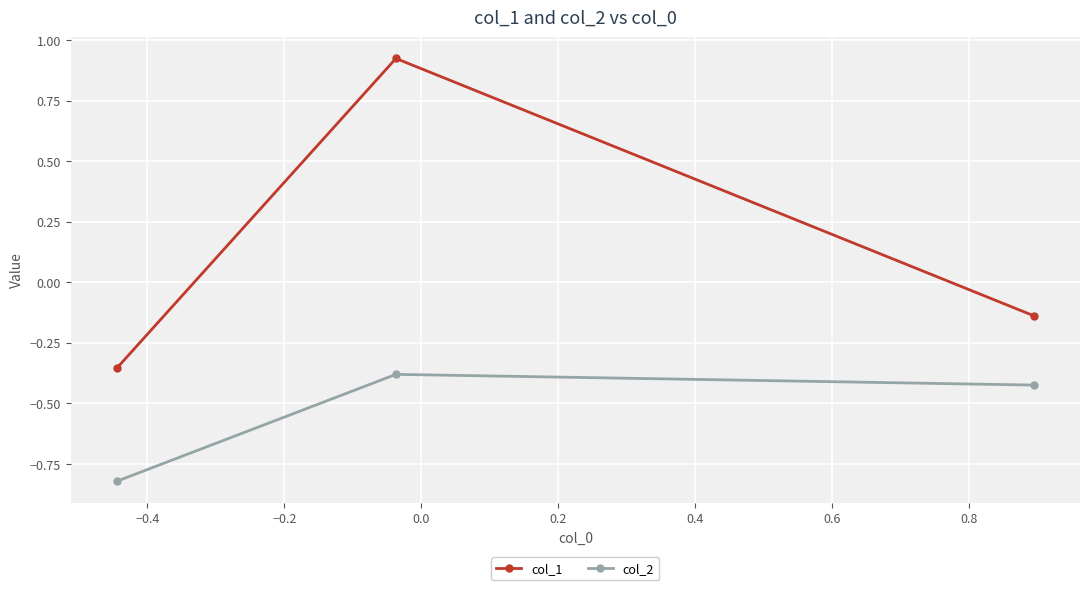

What is the difference between the maximum and minimum values in the col_1 series?

1.3